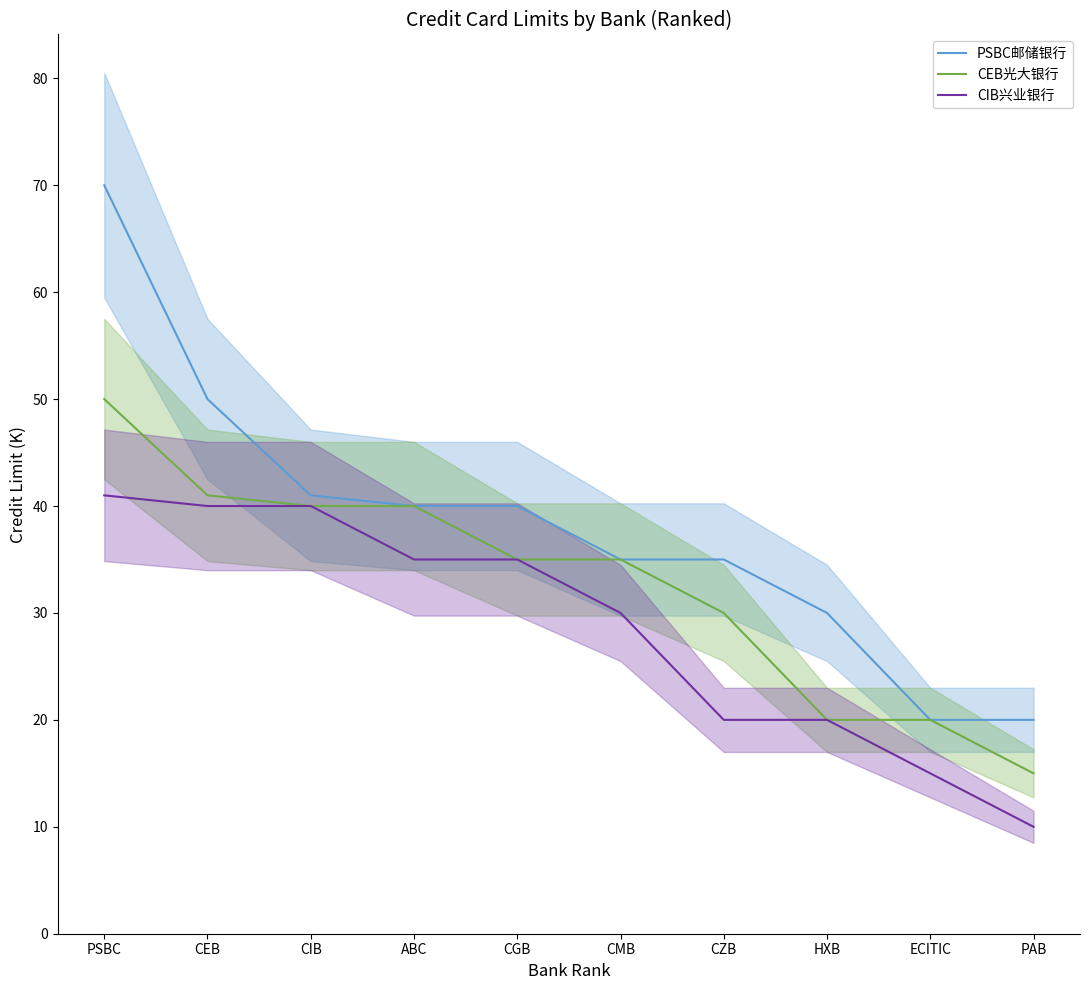

Reading left to right, extract all data points from this chart.

PSBC邮储银行: PSBC=70	CEB=50	CIB=41	ABC=40	CGB=40	CMB=35	CZB=35	HXB=30	ECITIC=20	PAB=20
CEB光大银行: PSBC=50	CEB=41	CIB=40	ABC=40	CGB=35	CMB=35	CZB=30	HXB=20	ECITIC=20	PAB=15
CIB兴业银行: PSBC=41	CEB=40	CIB=40	ABC=35	CGB=35	CMB=30	CZB=20	HXB=20	ECITIC=15	PAB=10